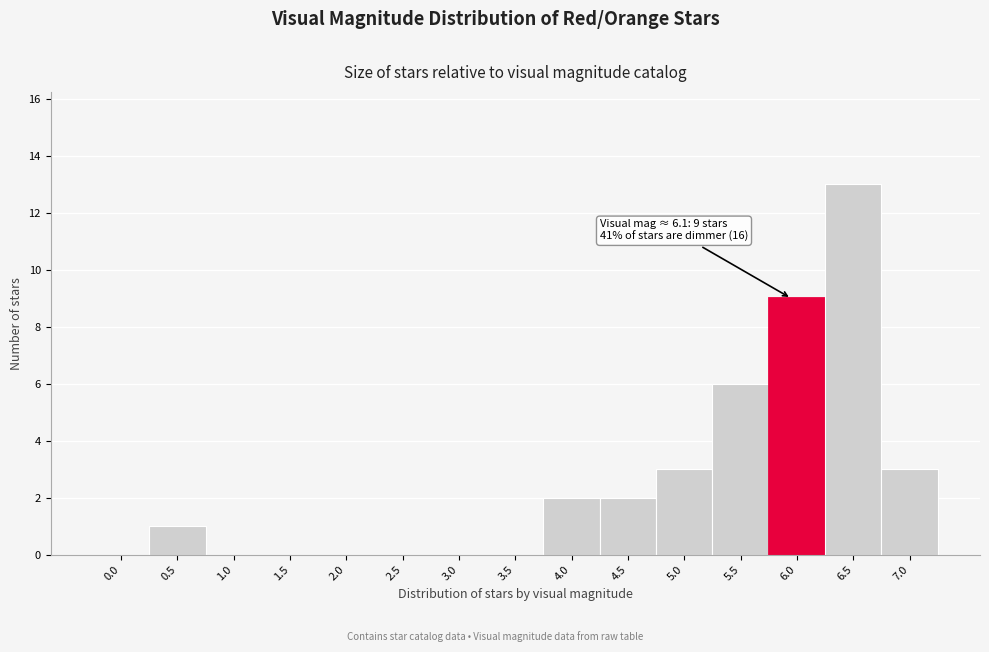

Reading left to right, transcribe all the data shown in this chart.

0.0=0	0.5=1	1.0=0	1.5=0	2.0=0	2.5=0	3.0=0	3.5=0	4.0=2	4.5=2	5.0=3	5.5=6	6.0=9	6.5=13	7.0=3